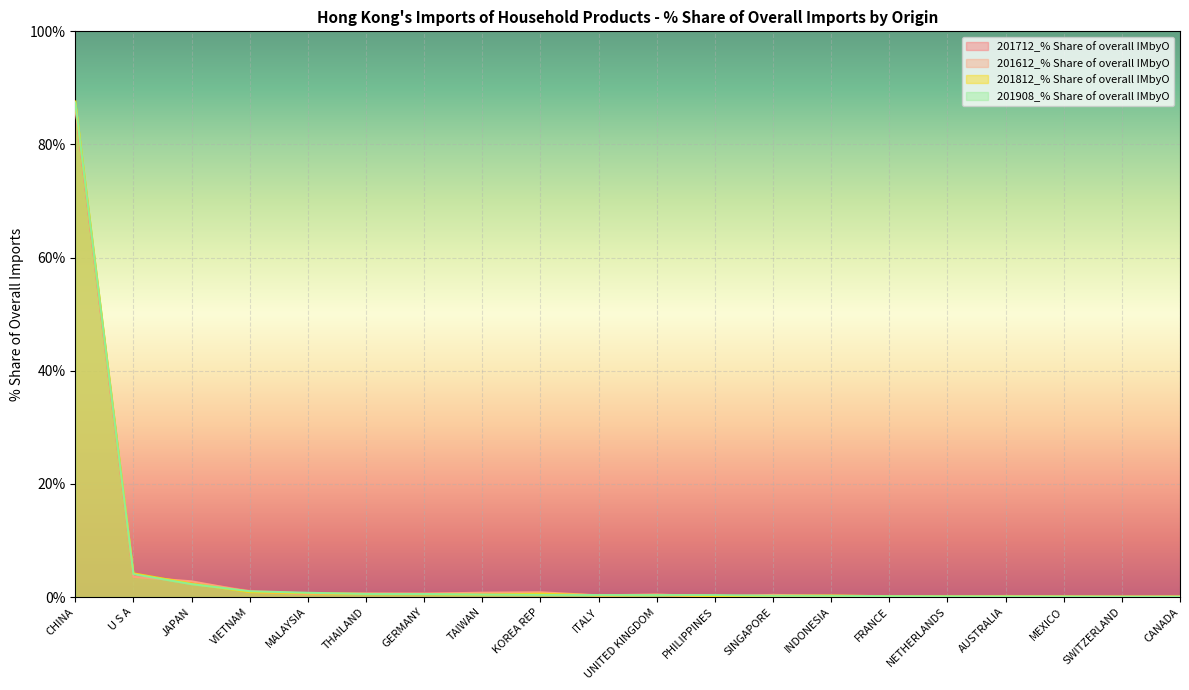

What is the average value of the 201812_% Share of overall IMbyO series?

5.0